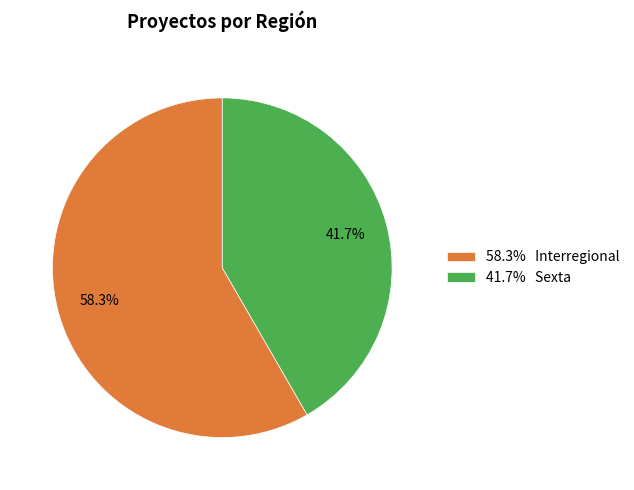

Which category accounts for the majority?

58.3% Interregional